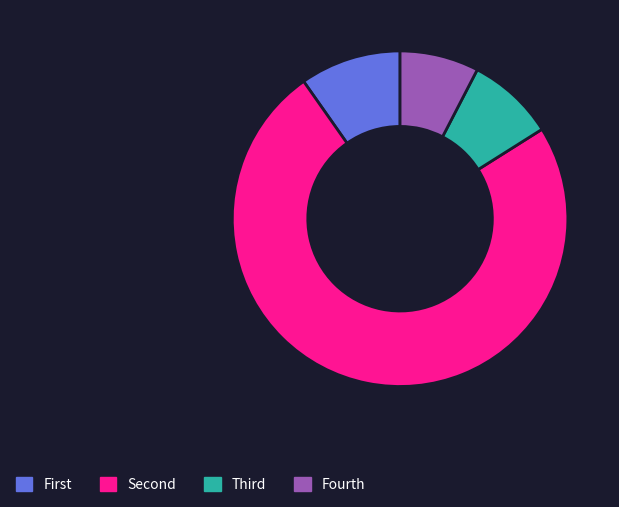

Is it true that Fourth is 1% of the pie?

False